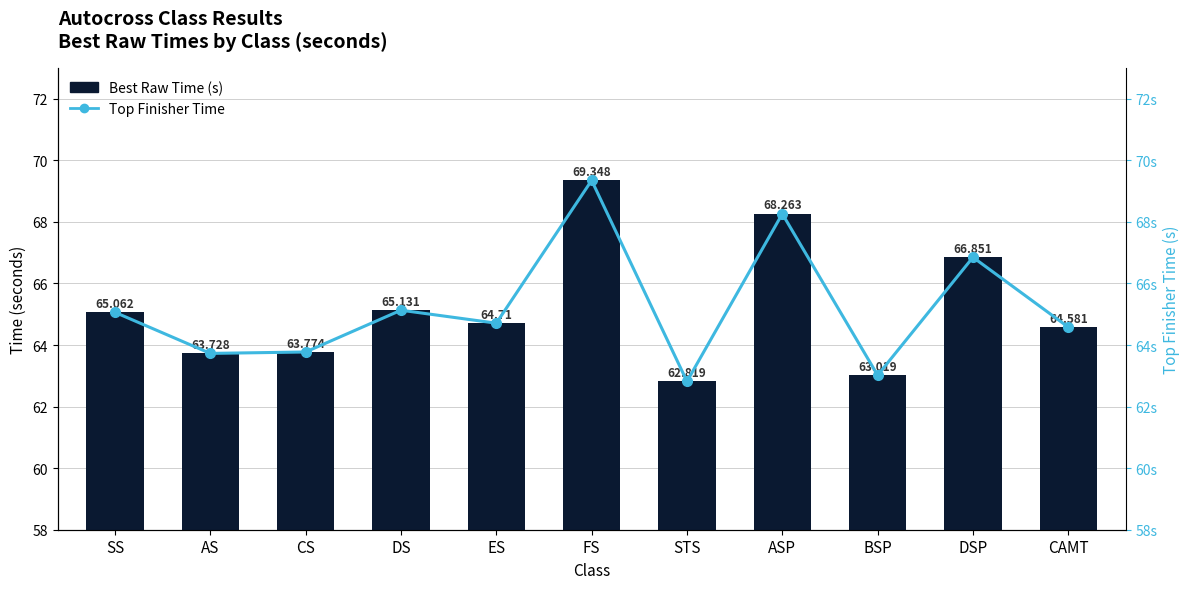

Is the value of Best Raw Time (s) at ASP greater than the value of Top Finisher Time at BSP?

Yes